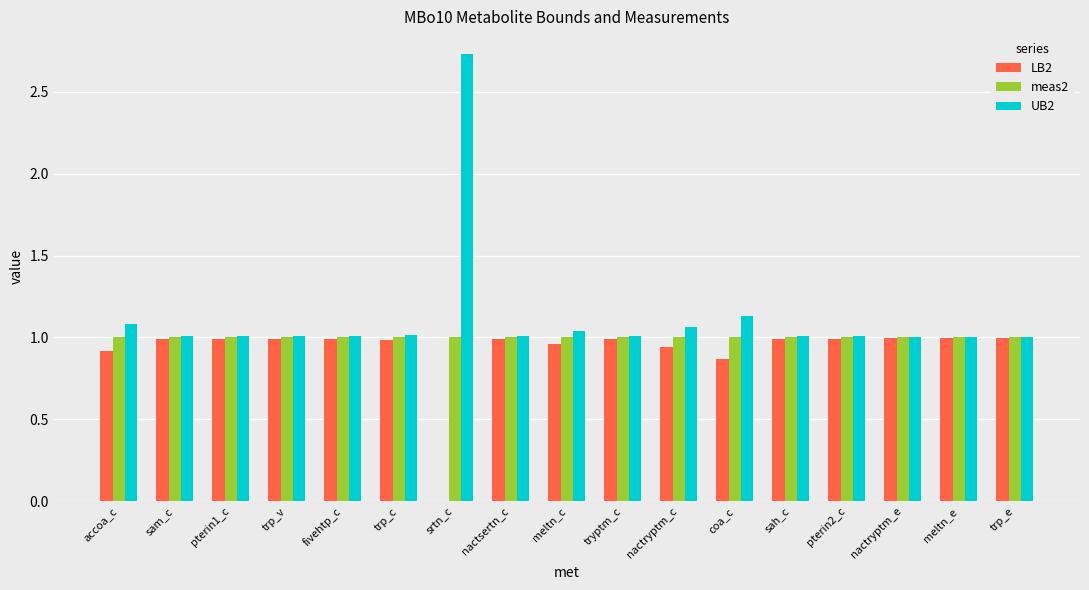

True or false: meas2 has a value of 1.0 at meltn_e.

True